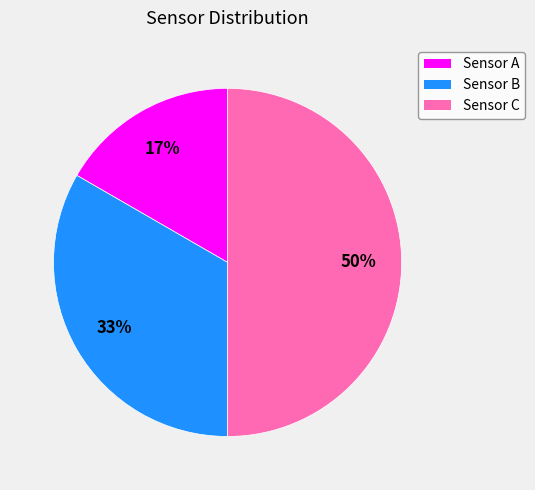

Which has a higher value, Sensor A or Sensor B?

Sensor B